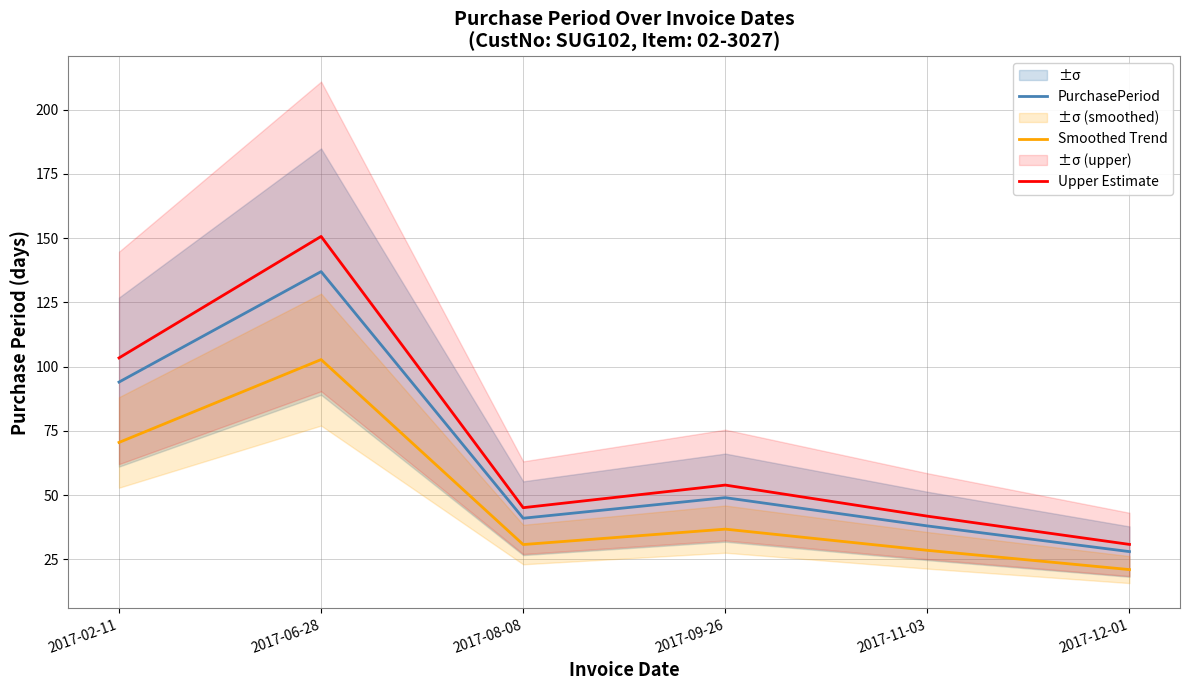

At 2017-12-01, list the series in order from largest to smallest.

Upper Estimate, PurchasePeriod, Smoothed Trend